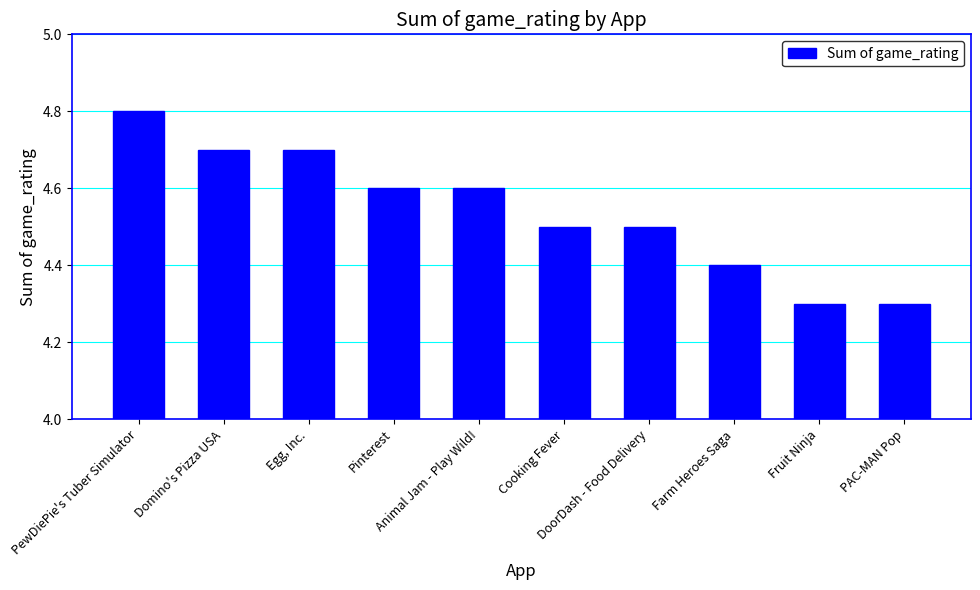

Which has a higher value, DoorDash - Food Delivery or Animal Jam - Play Wild!?

Animal Jam - Play Wild!